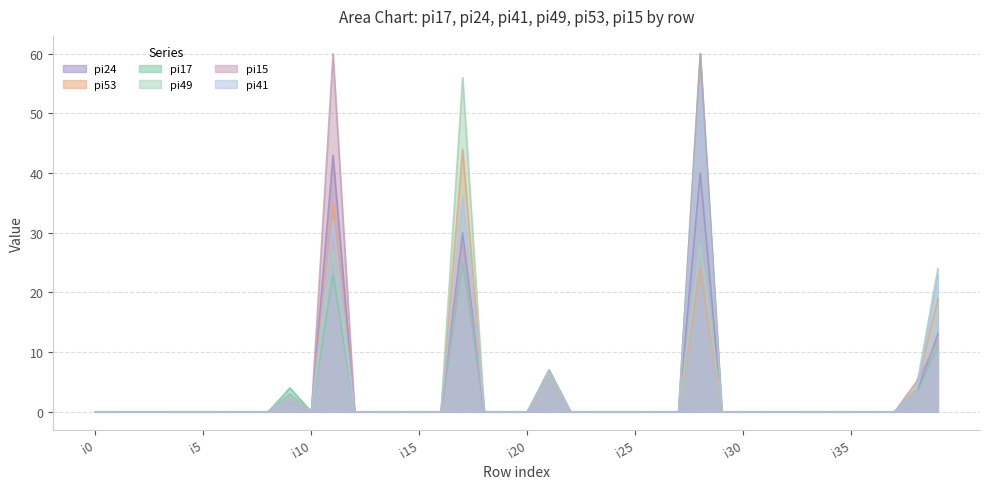

True or false: pi17 and pi49 intersect in this chart.

False